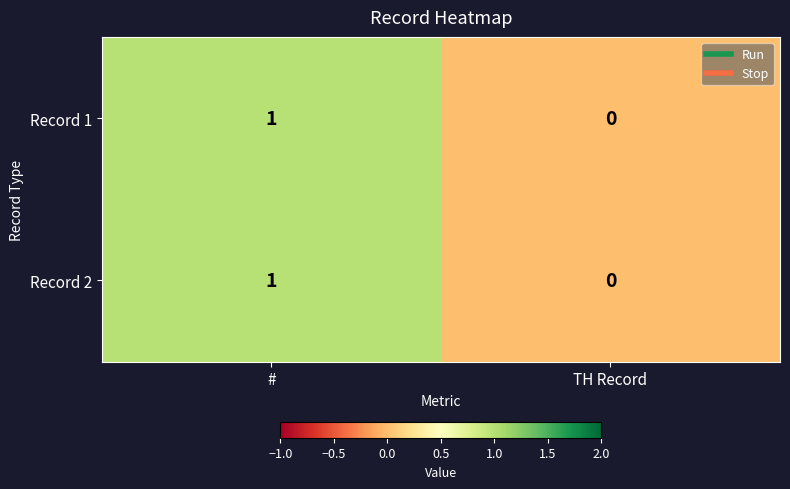

Reading left to right, extract all data points from this chart.

Record 1: #=1	TH Record=0
Record 2: #=1	TH Record=0